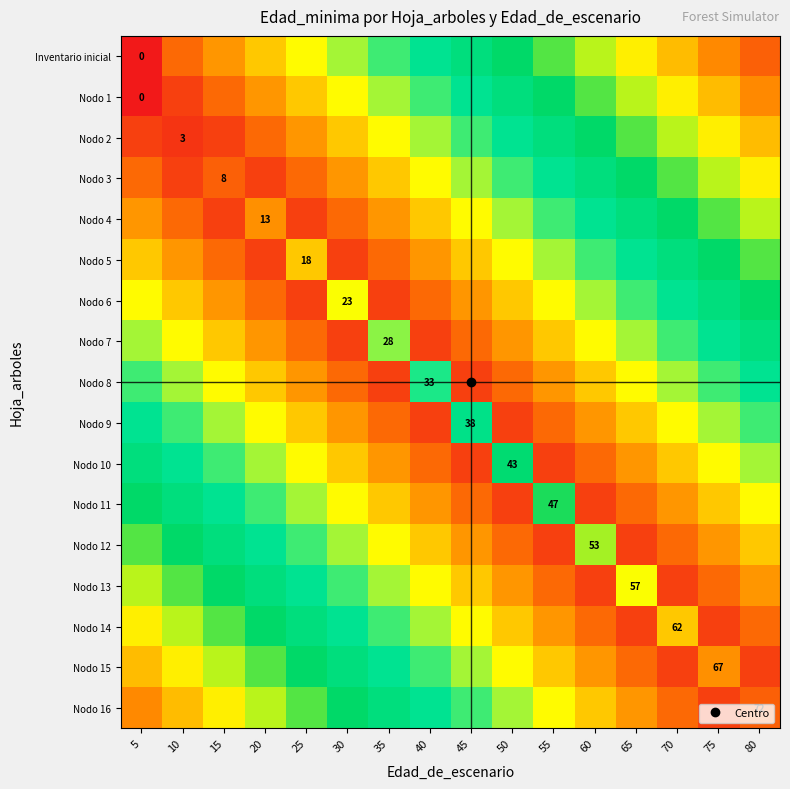

List the labels in order of Nodo 14 value, smallest first.

65, 75, 60, 80, 55, 50, 45, 40, 35, 30, 25, 20, 15, 10, 5, 70